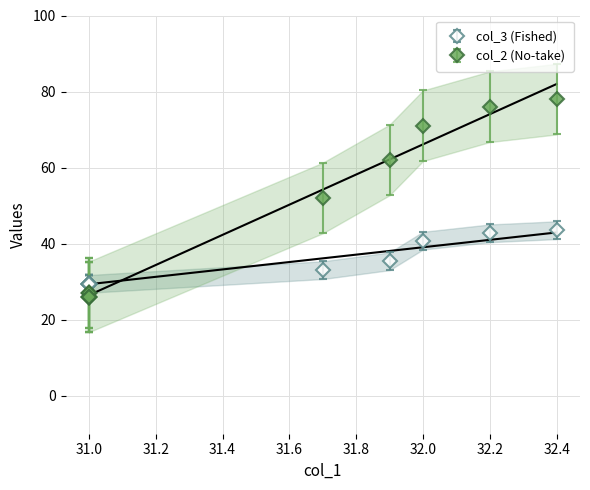

Is it true that col_2 equals 8.0 at 31.0?

False